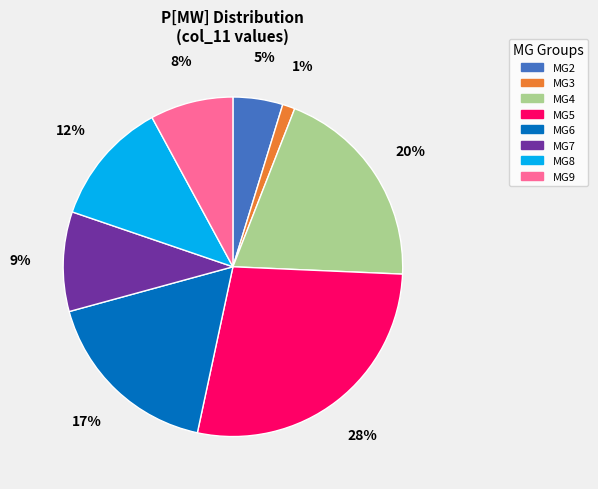

Count the number of slices in the pie.

8